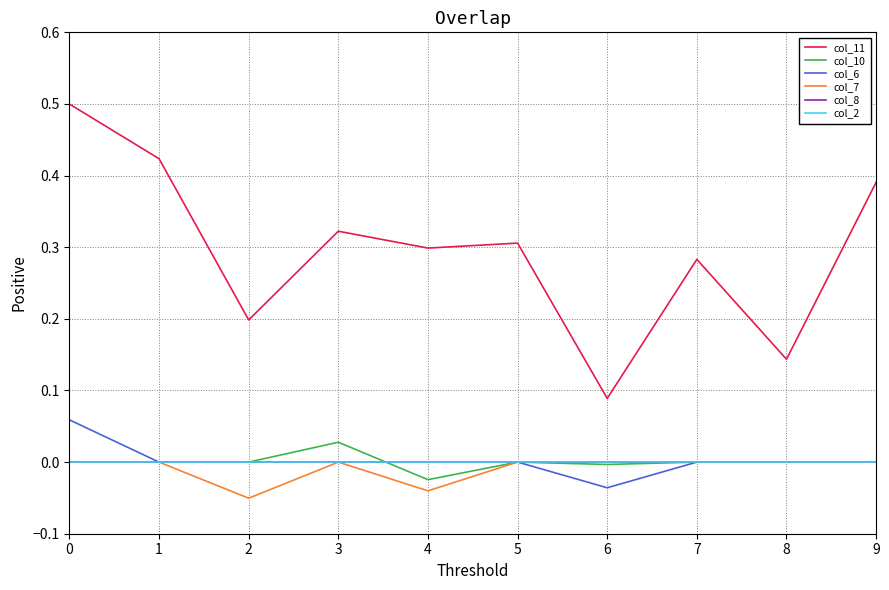

Reading left to right, transcribe all the data shown in this chart.

col_11: 0=0.5	1=0.4	2=0.2	3=0.3	4=0.3	5=0.3	6=0.1	7=0.3	8=0.1	9=0.4
col_10: 0=0.0	1=0.0	2=0.0	3=0.0	4=-0.0	5=0.0	6=-0.0	7=0.0	8=0.0	9=0.0
col_6: 0=0.1	1=0.0	2=0.0	3=0.0	4=0.0	5=0.0	6=-0.0	7=0.0	8=0.0	9=0.0
col_7: 0=0.0	1=0.0	2=-0.1	3=0.0	4=-0.0	5=0.0	6=0.0	7=0.0	8=0.0	9=0.0
col_8: 0=0.0	1=0.0	2=0.0	3=0.0	4=0.0	5=0.0	6=0.0	7=0.0	8=0.0	9=0.0
col_2: 0=0.0	1=0.0	2=0.0	3=0.0	4=0.0	5=0.0	6=0.0	7=0.0	8=0.0	9=0.0